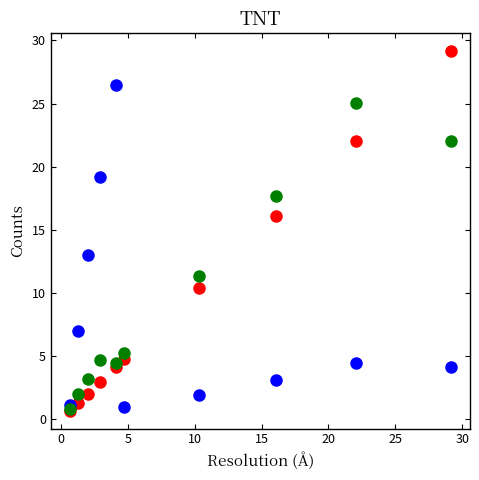

Across all series, what Y value is closest to 14?

13.0